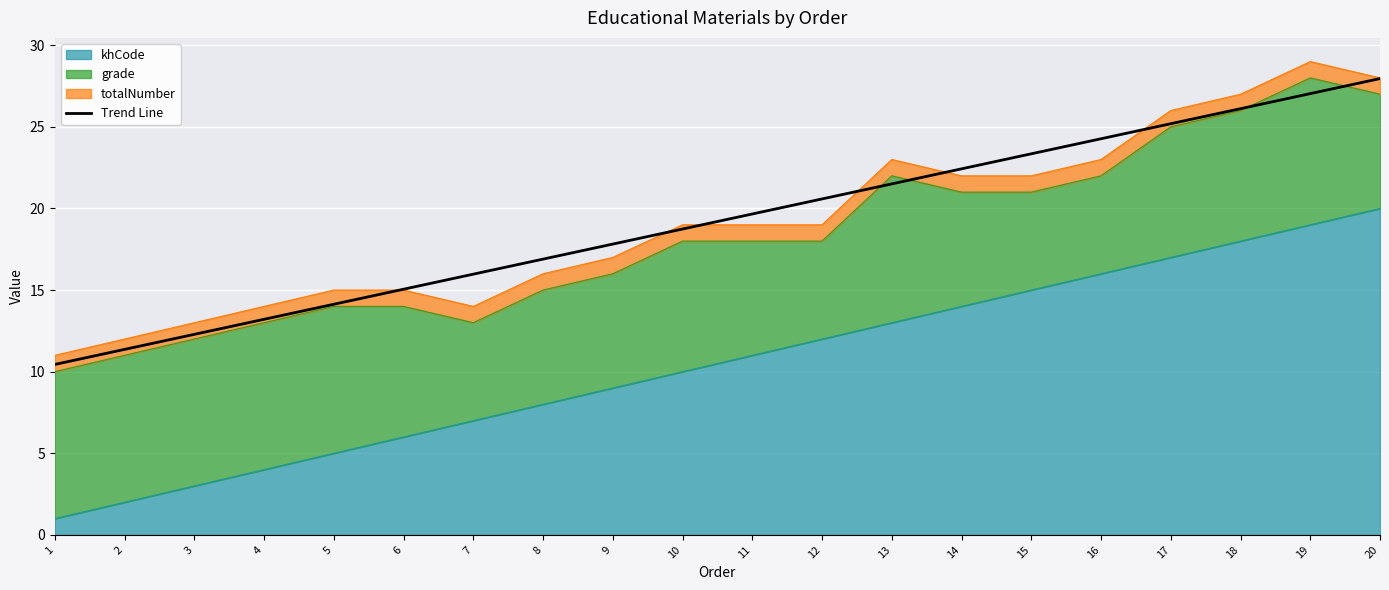

At which label does the data first exceed 19?

11